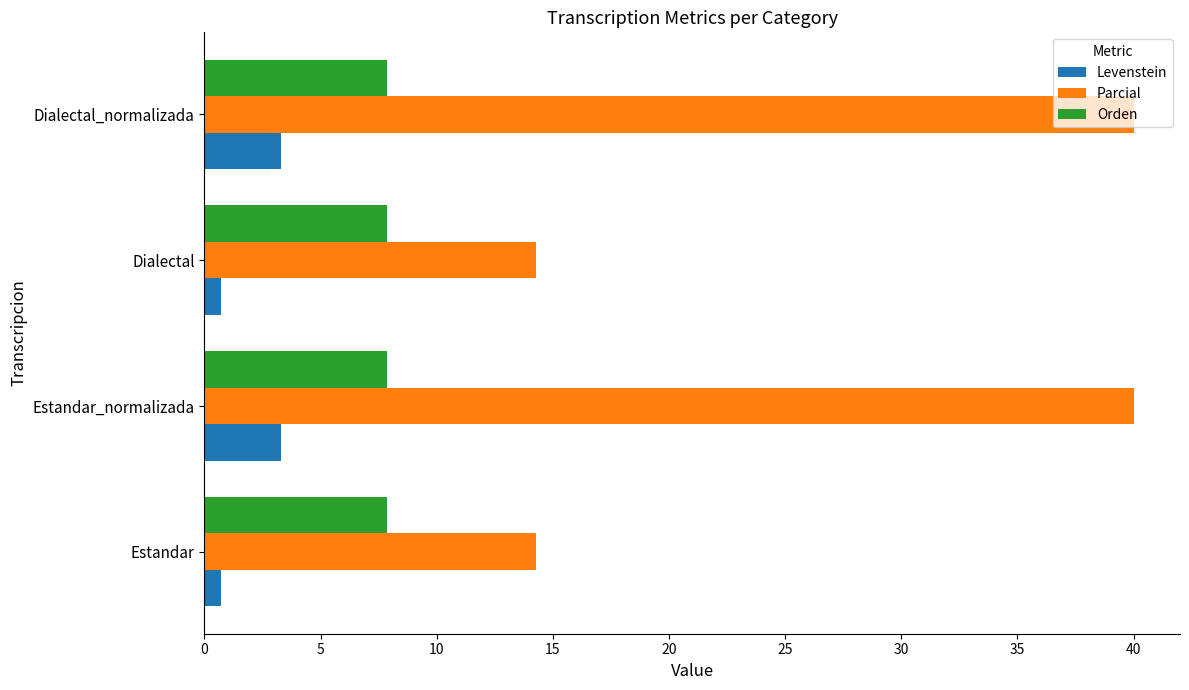

The value of Parcial at Estandar is 14.3. True or false?

True